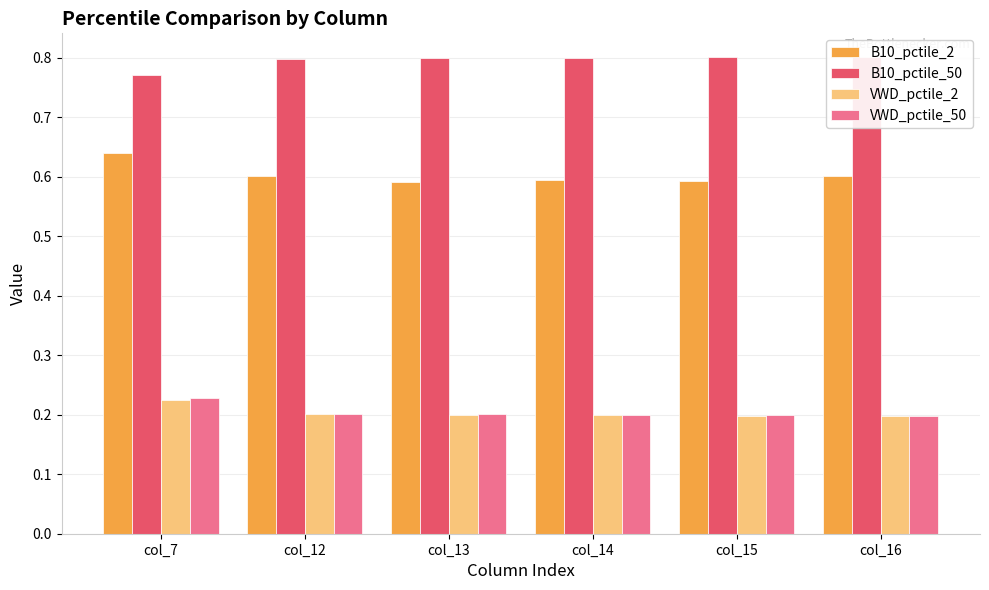

What are all the series names shown in the legend?

B10_pctile_2, B10_pctile_50, VWD_pctile_2, VWD_pctile_50